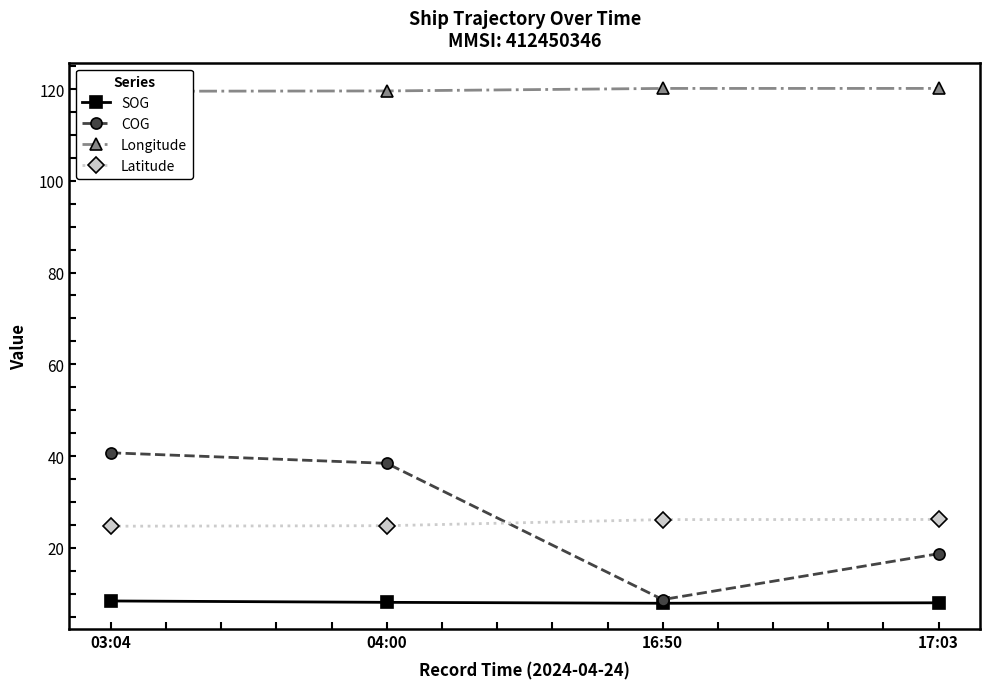

True or false: SOG and COG intersect in this chart.

False